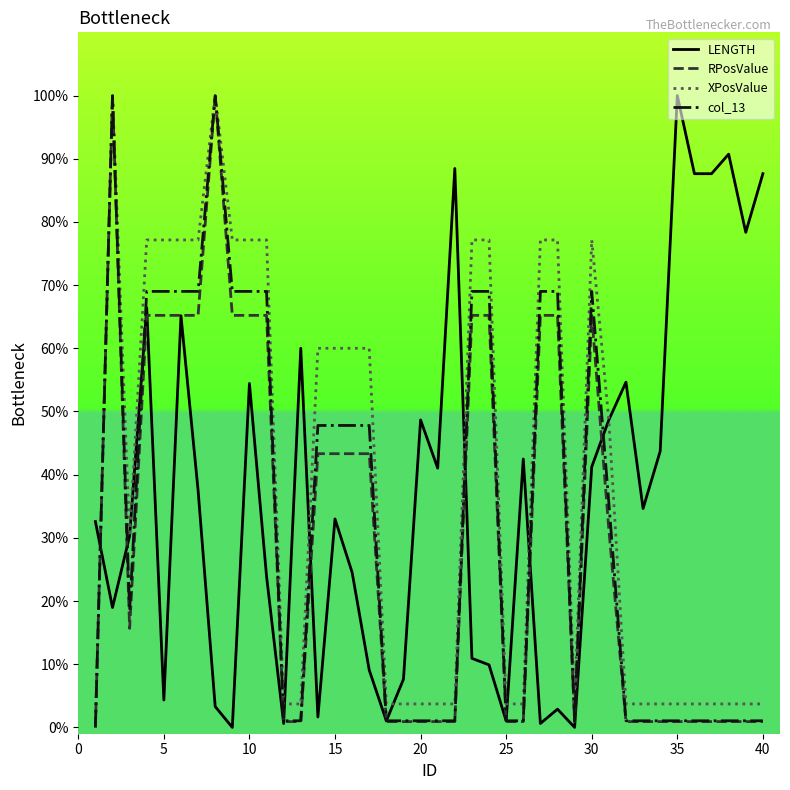

How many intersections are there between col_13 and LENGTH?

10